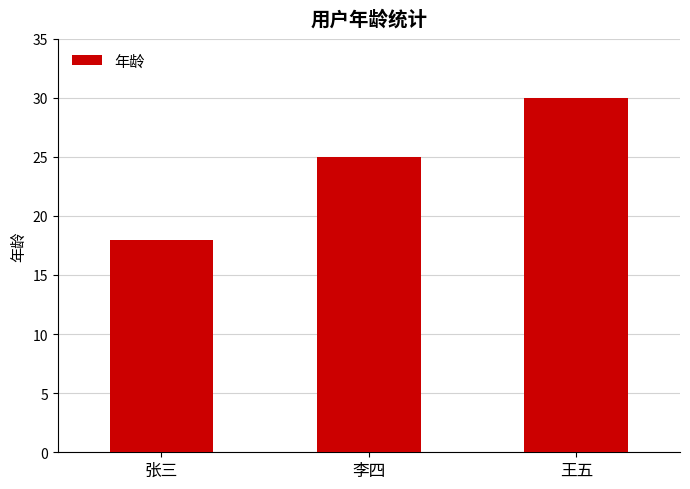

What is the value of the 1st bar from the left?

18